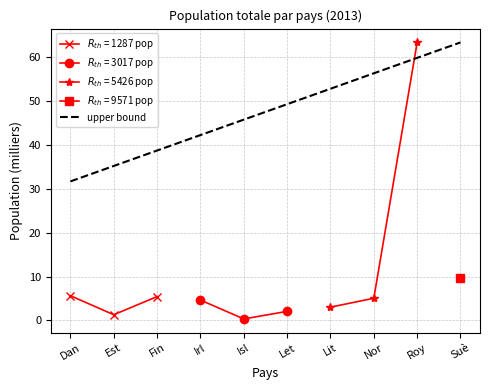

What is the label of the 10th point from the left?

Suè